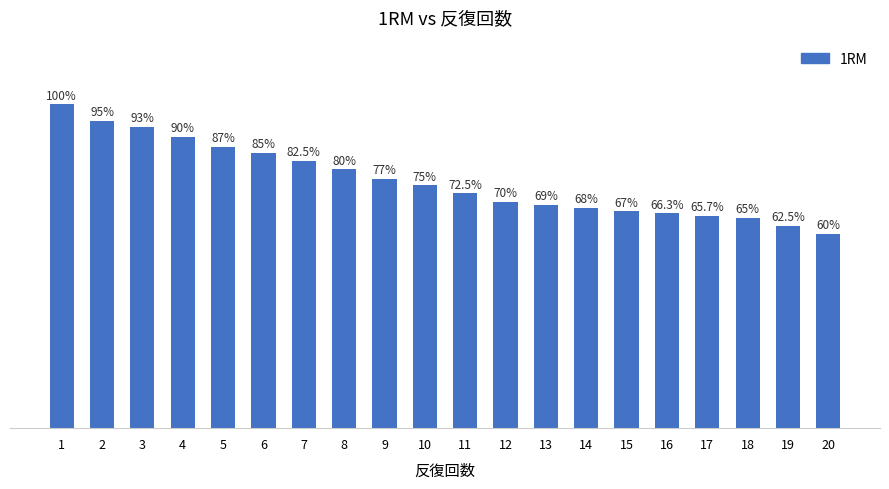

List the labels in order of value, largest first.

1, 2, 3, 4, 5, 6, 7, 8, 9, 10, 11, 12, 13, 14, 15, 16, 17, 18, 19, 20